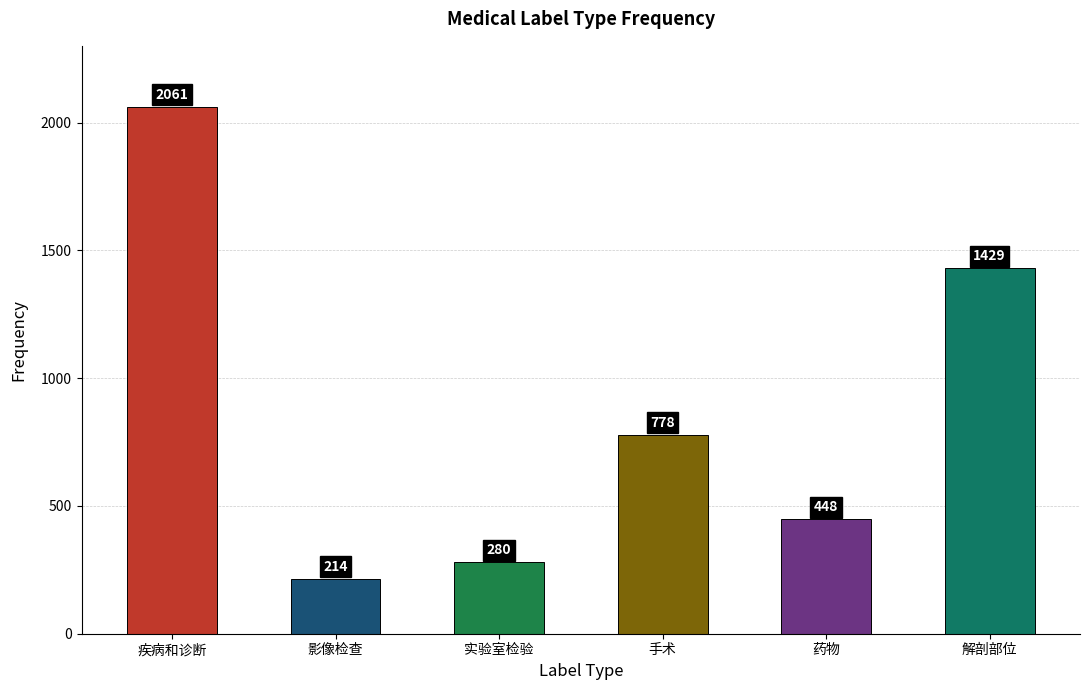

How many bars are there in total?

6